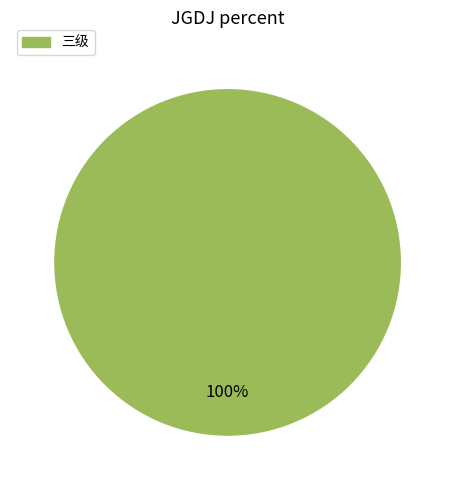

Rank the categories by value from highest to lowest.

三级